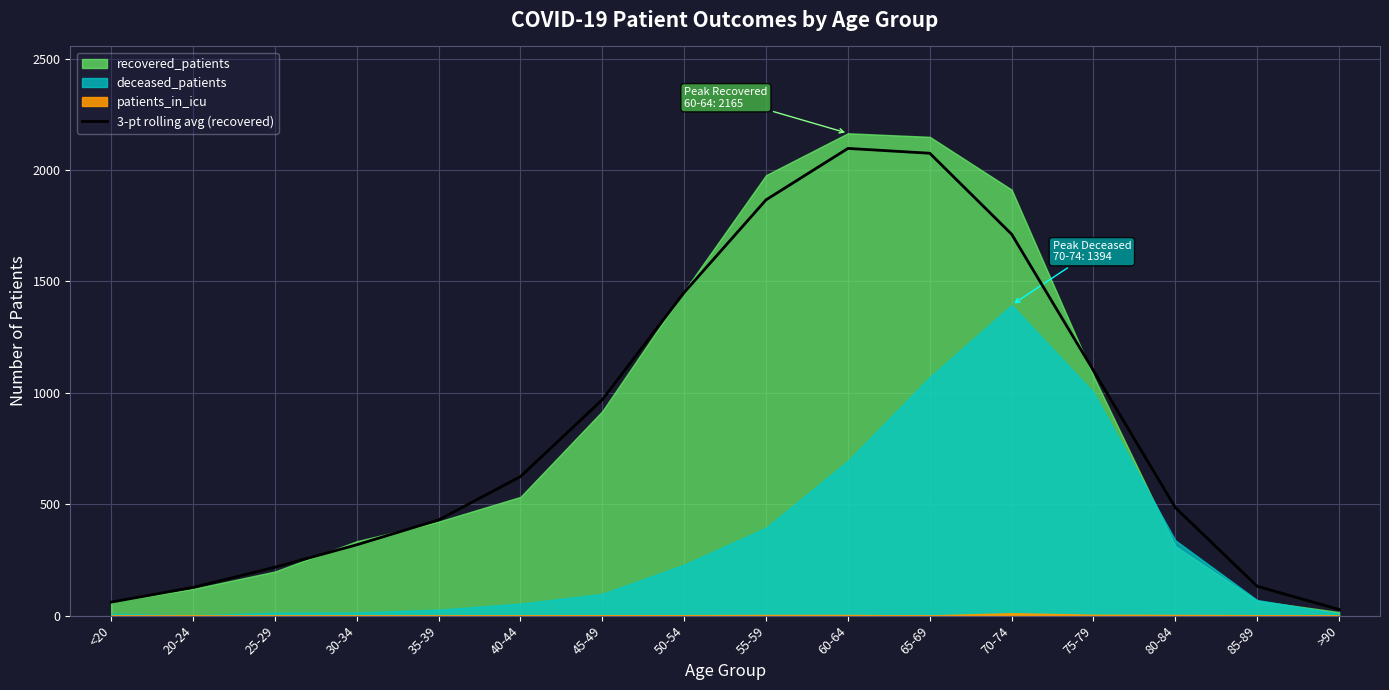

Is it true that 3-pt rolling avg (recovered) equals 2504.2 at 70-74?

False